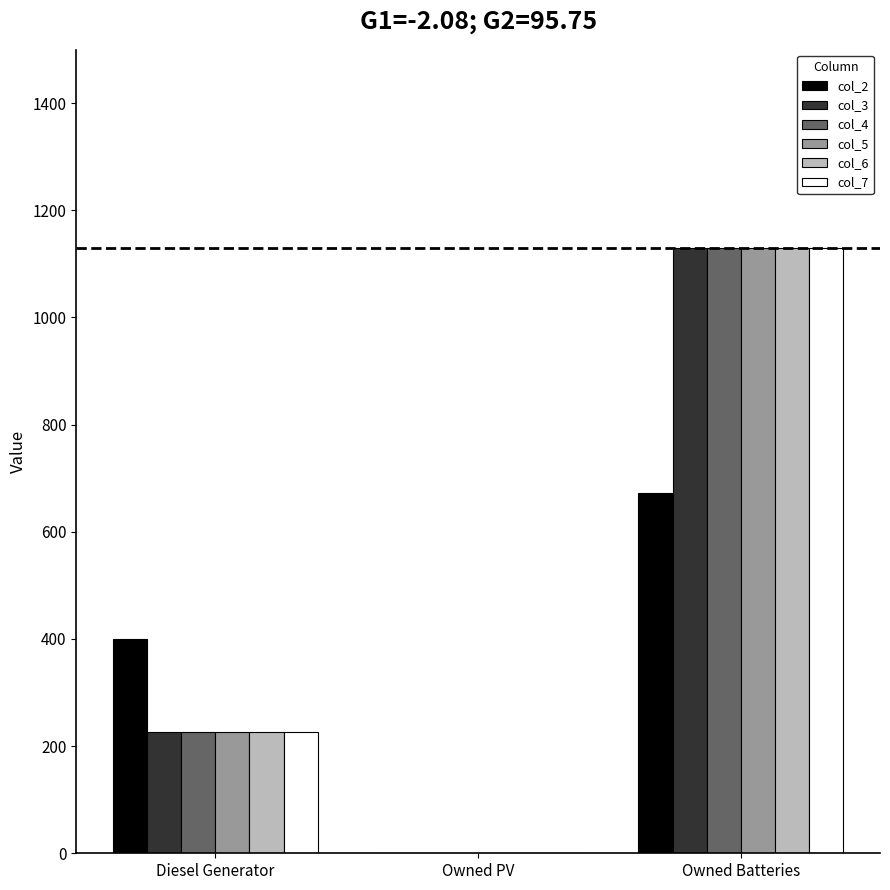

What is the total value across all series at Owned Batteries?

6317